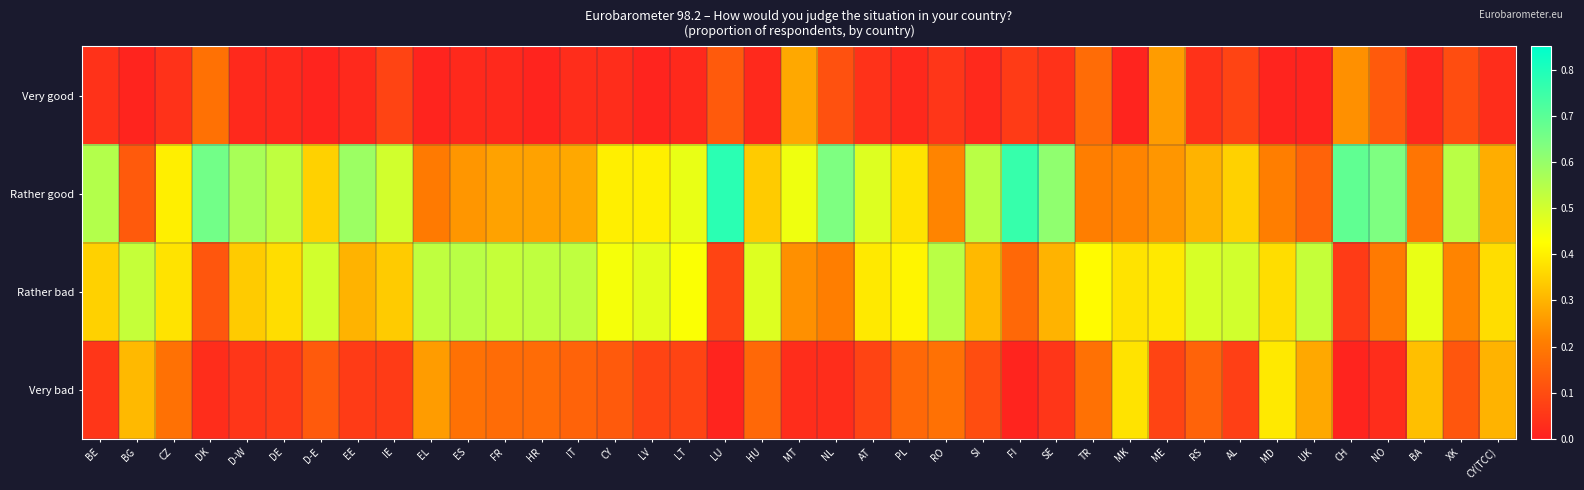

At BG, list the series in order from smallest to largest.

Very good, Rather good, Very bad, Rather bad